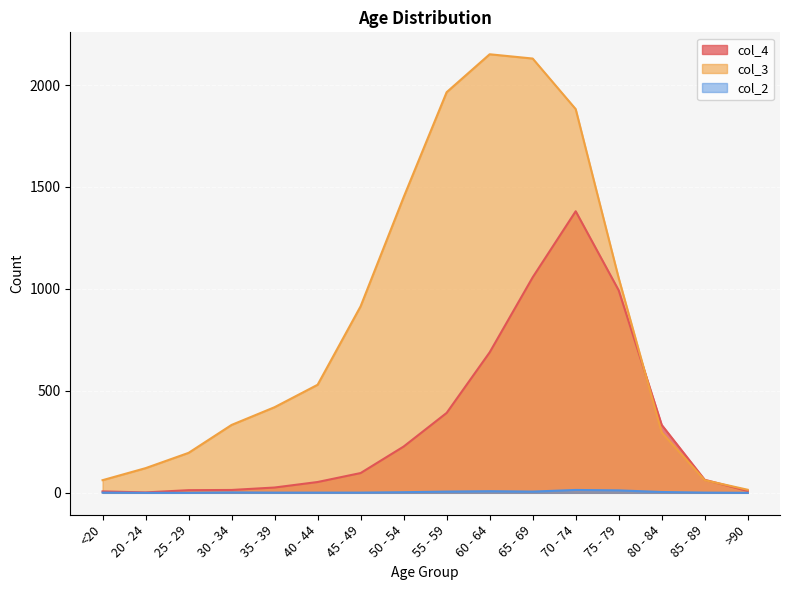

How many data points in col_2 are above 2?

7